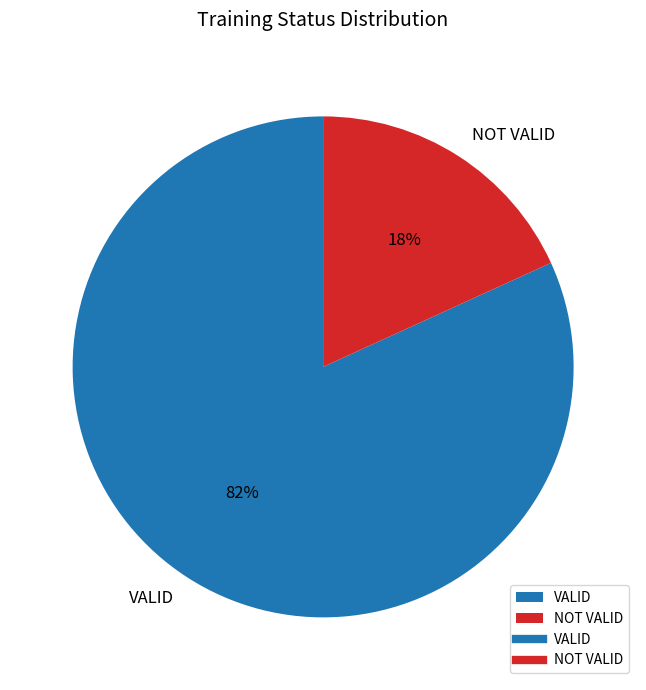

The NOT VALID slice represents 23% of the pie. True or false?

False